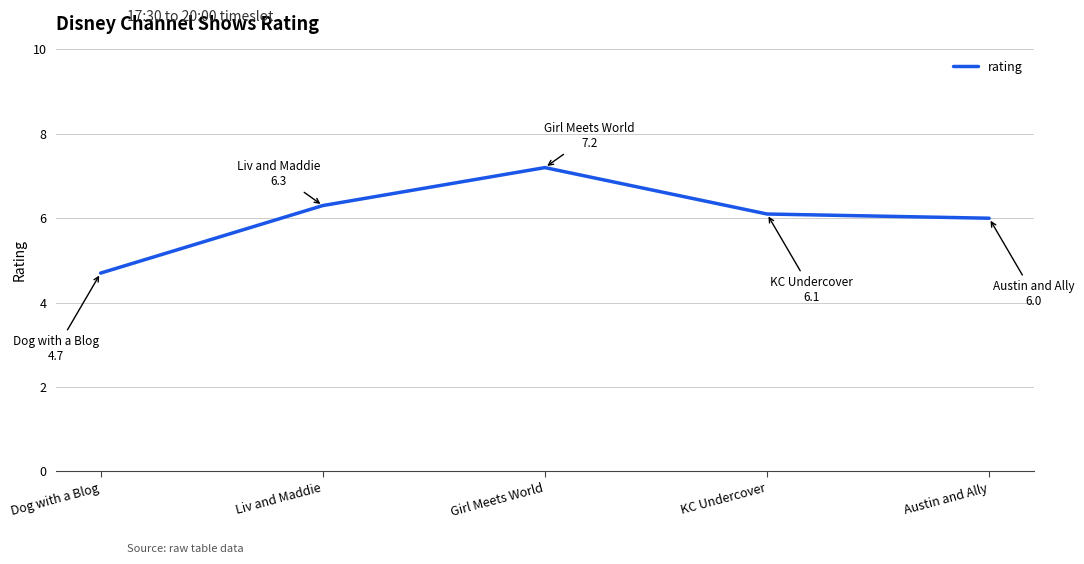

What is the difference between the maximum and second lowest values?

1.2